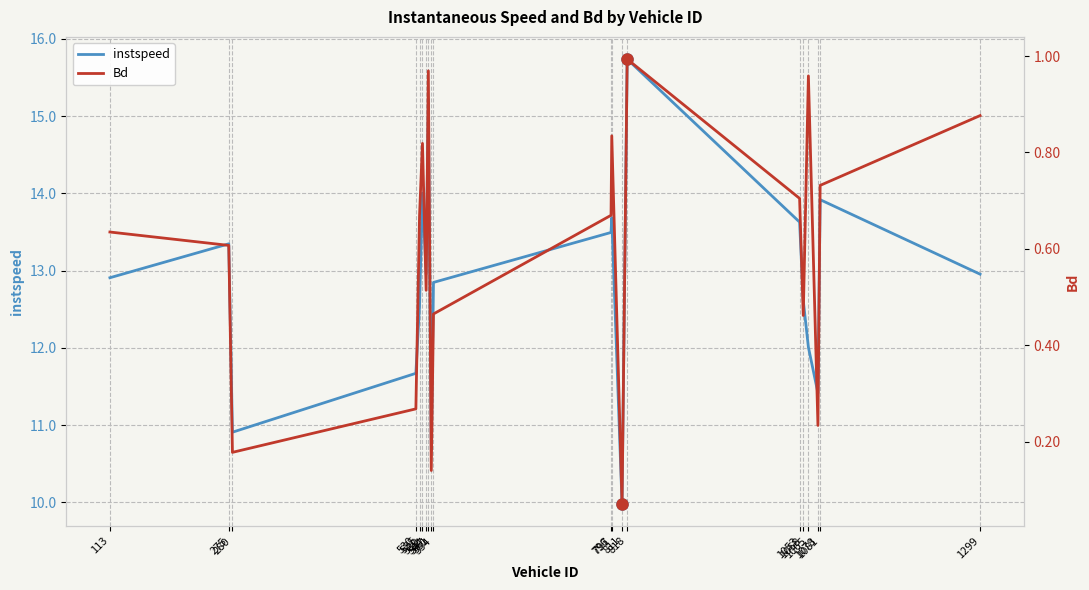

At how many categories does at least one series exceed 4?

20